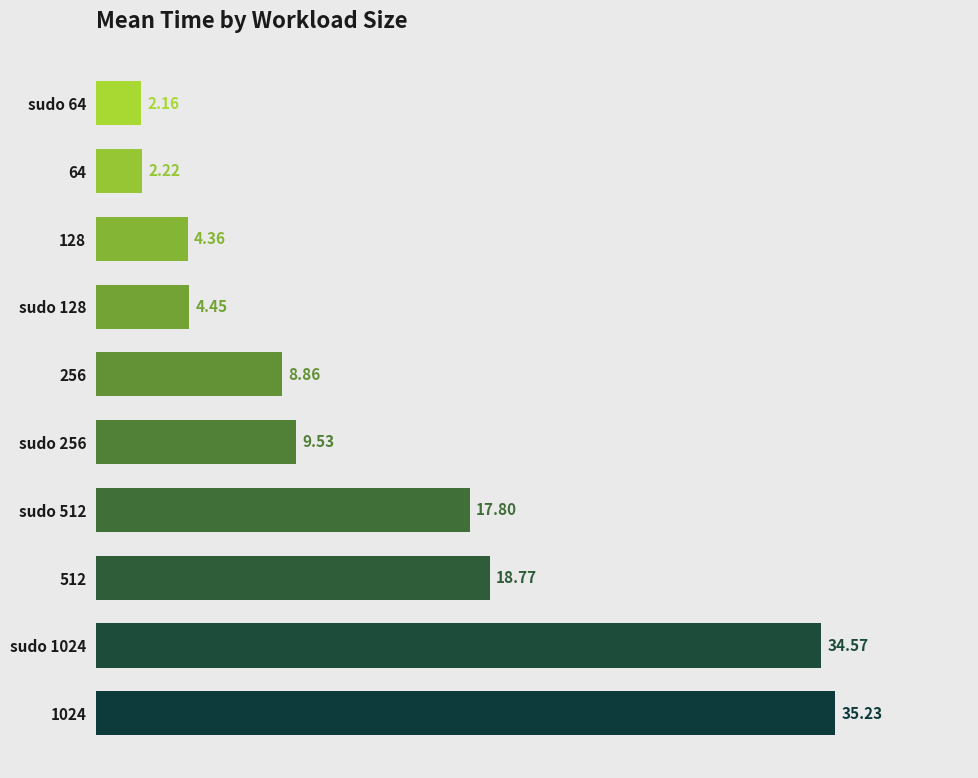

What is the difference between the values at 256 and sudo 512?

8.9